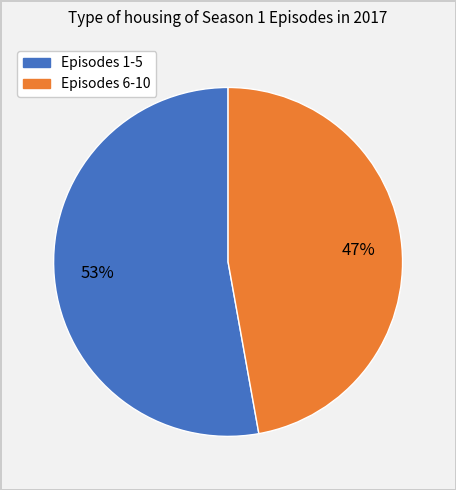

Is there any slice that represents more than half of the pie?

Yes